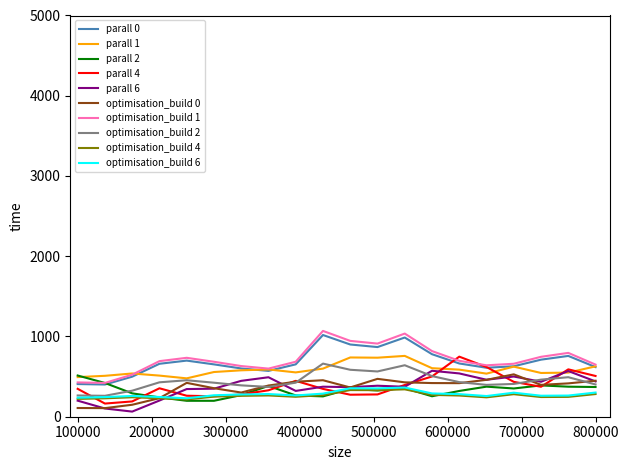

What is the minimum value for parall 4?

164.0